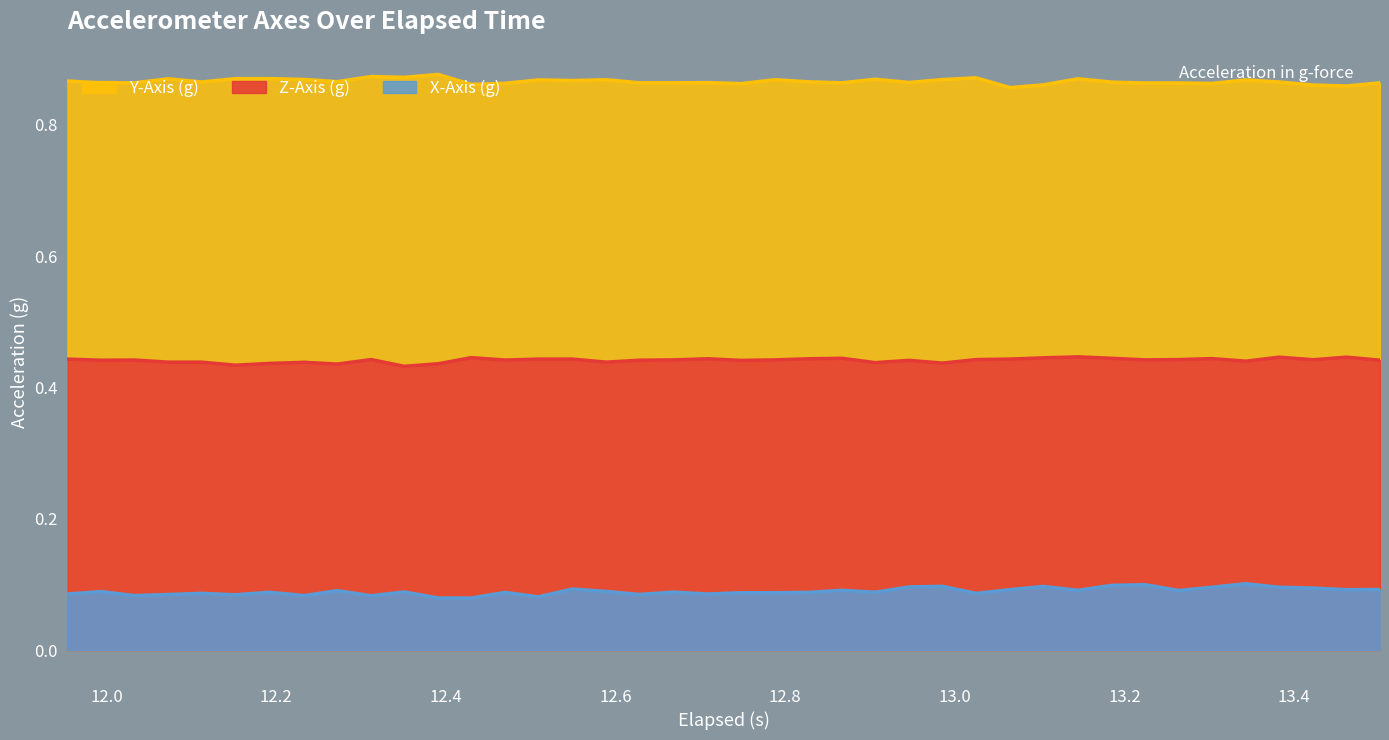

Which series has the largest total across all categories?

Y-Axis (g)